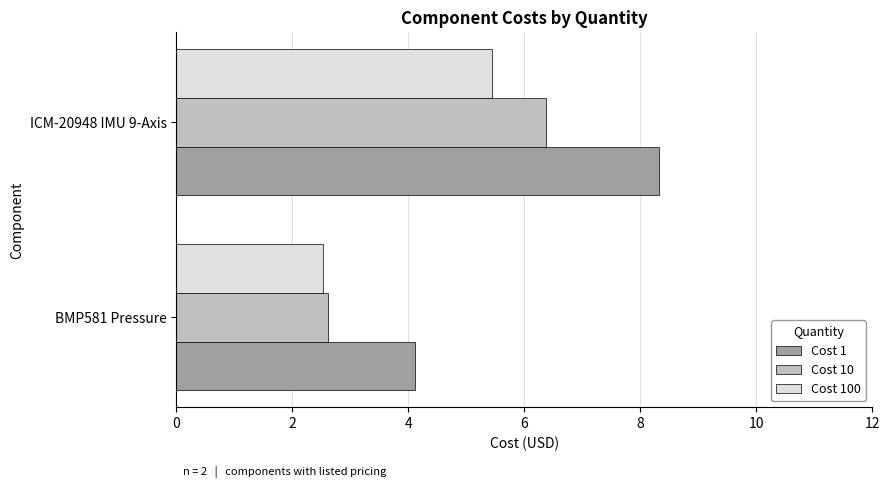

List the labels in order of Cost 1 value, largest first.

ICM-20948 IMU 9-Axis, BMP581 Pressure